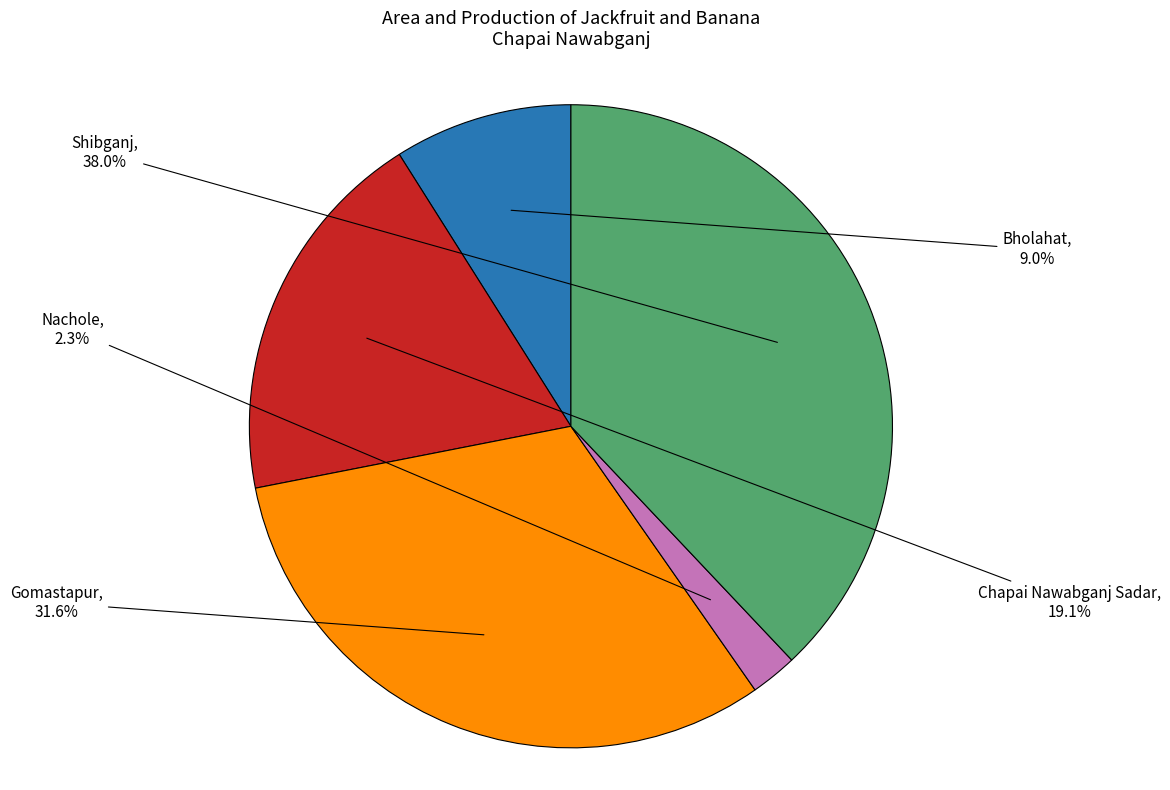

Is there any slice that represents more than half of the pie?

No